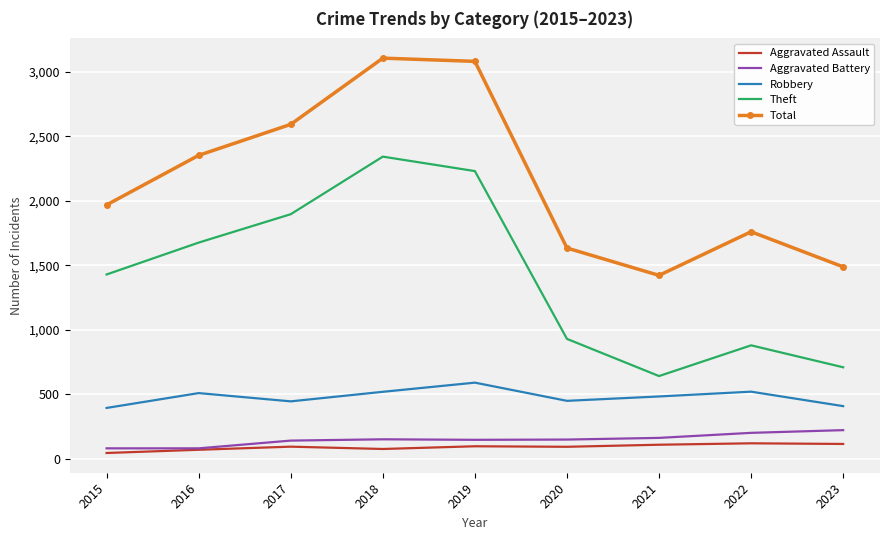

What is the average value of the Theft series?

1415